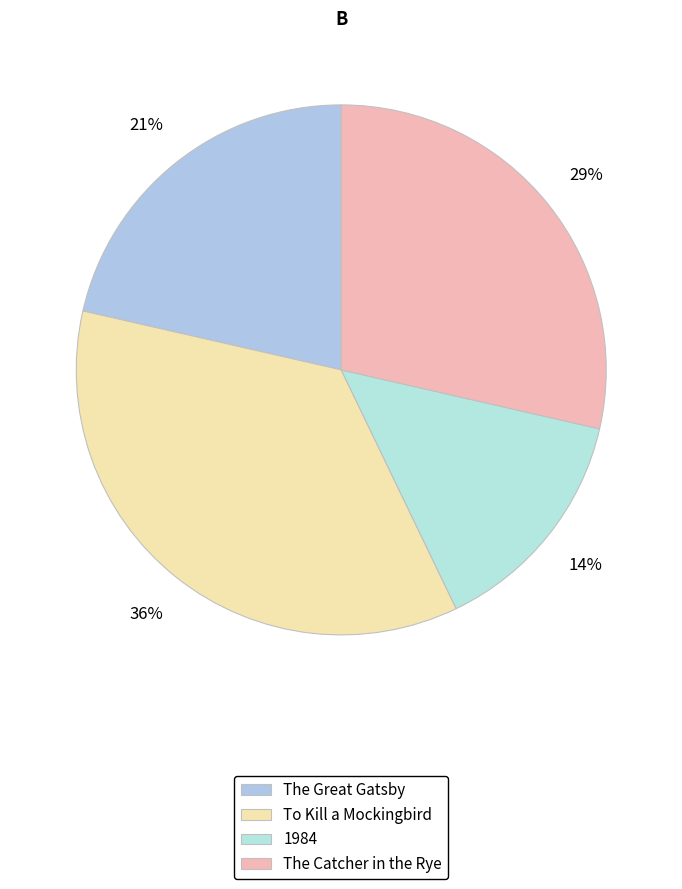

Does any single category account for the majority?

No